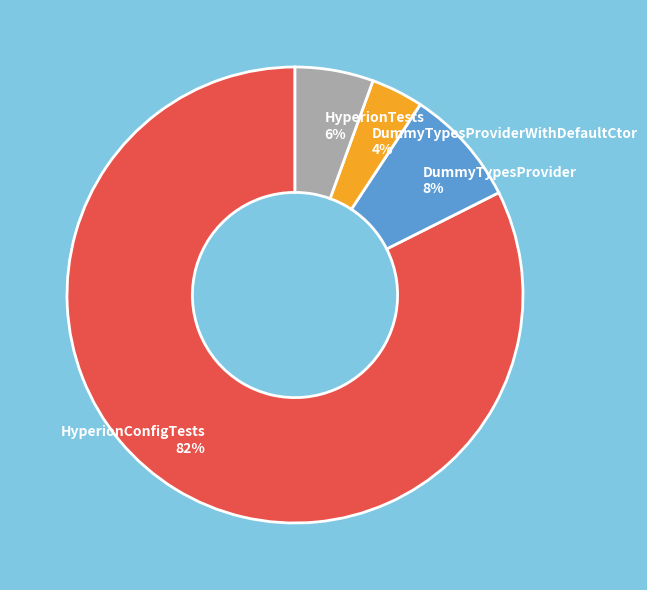

Which has a higher value, HyperionConfigTests or DummyTypesProviderWithDefaultCtor?

HyperionConfigTests